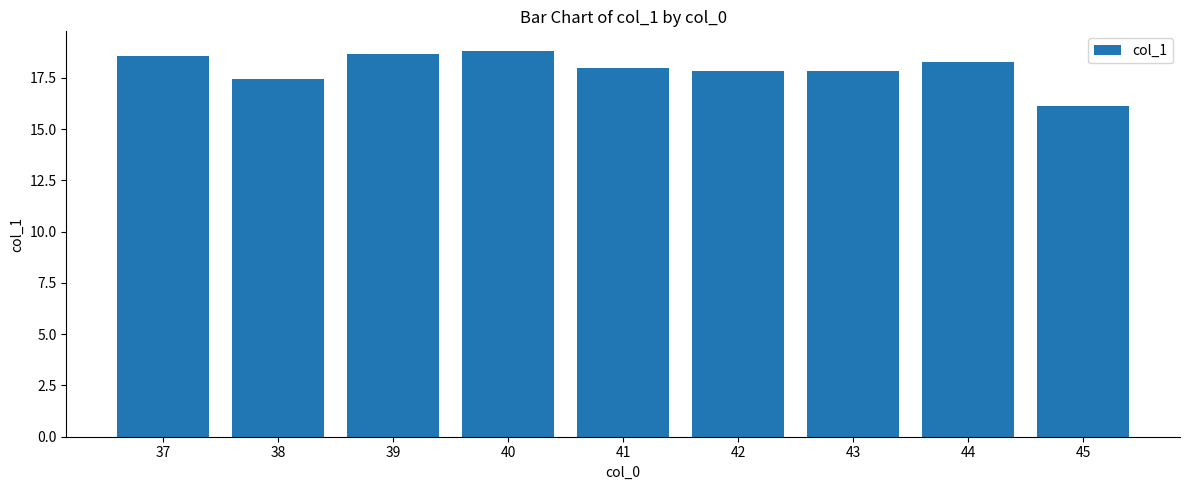

How many values are below 17?

1